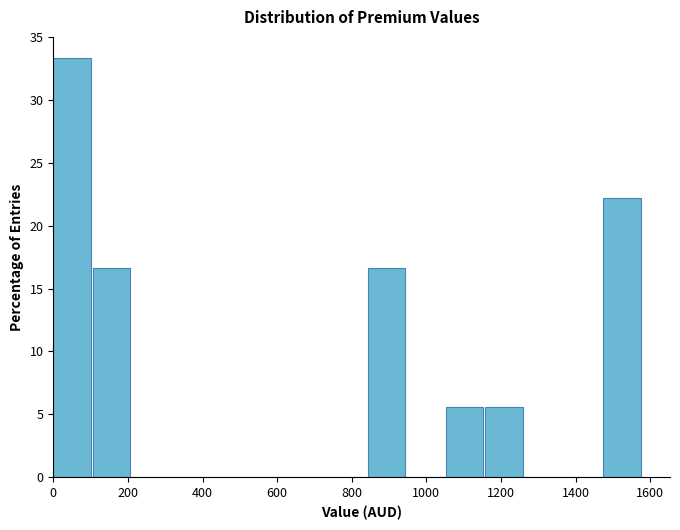

Reading left to right, transcribe this chart: for each bar, give the range it covers on the x-axis and its height. Neither the bar edges nor the heights are printed on the chart, so give them approximately, as read against the axes.

0 to 100: 33.5
100 to 220: 16.5
220 to 320: 0
320 to 420: 0
420 to 520: 0
520 to 640: 0
640 to 740: 0
740 to 840: 0
840 to 940: 16.5
940 to 1060: 0
1060 to 1160: 5.5
1160 to 1260: 5.5
1260 to 1360: 0
1360 to 1480: 0
1480 to 1580: 22.0